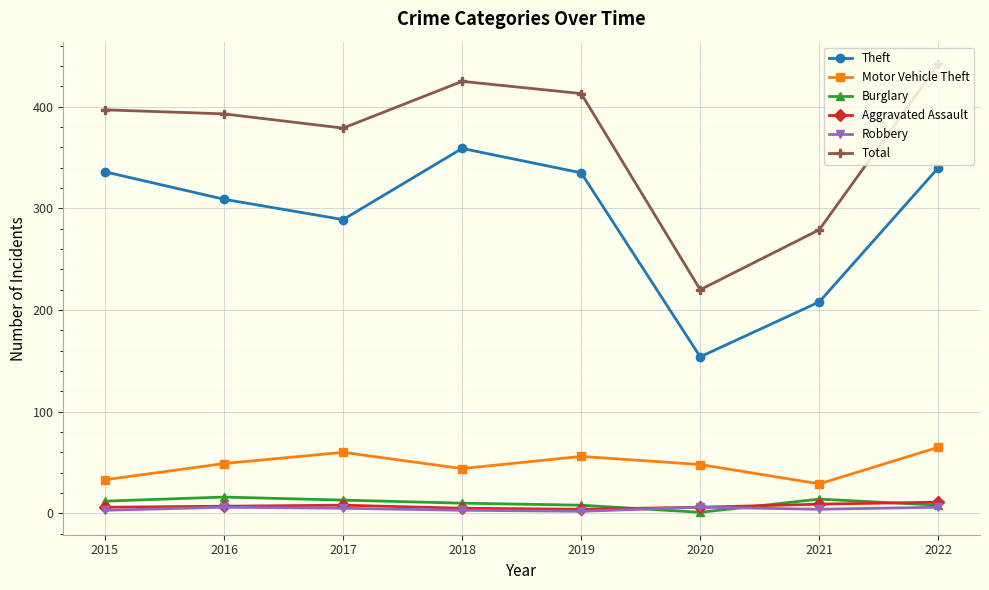

What is the difference between the maximum and minimum values in the Motor Vehicle Theft series?

36